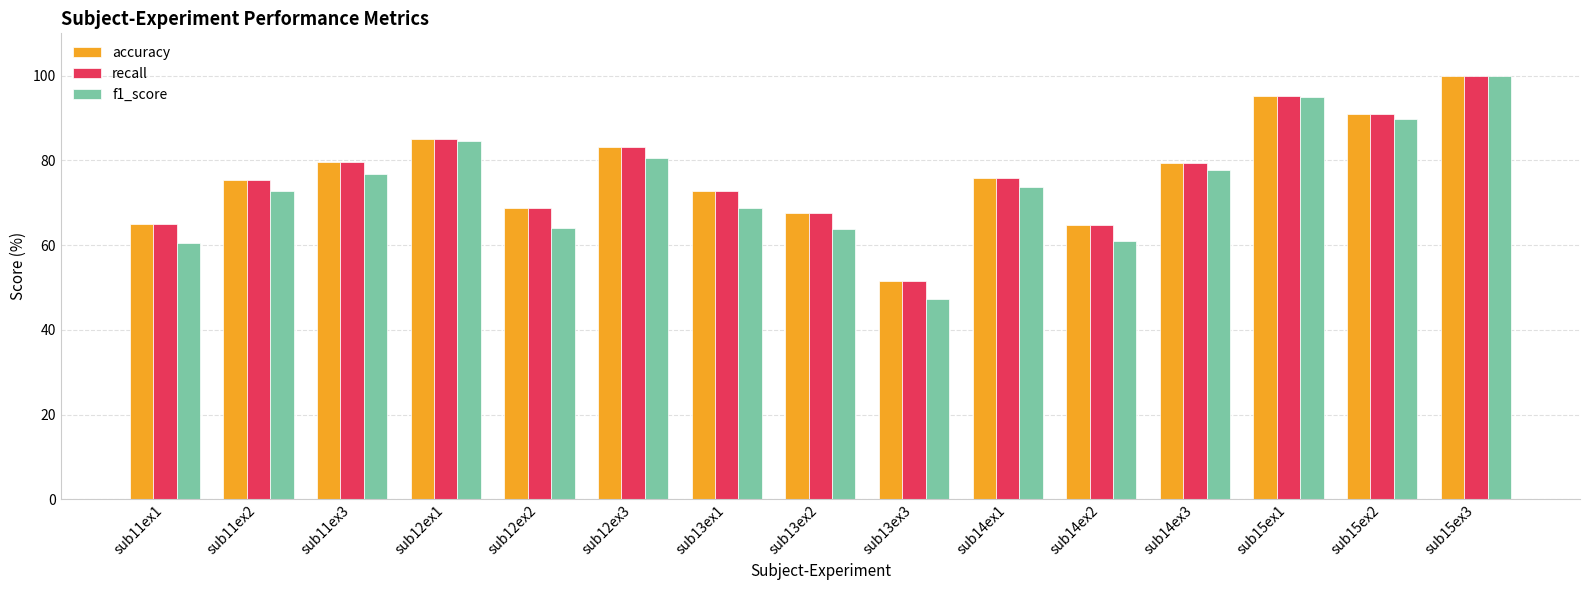

What is the difference between the maximum and minimum values in the f1_score series?

52.6